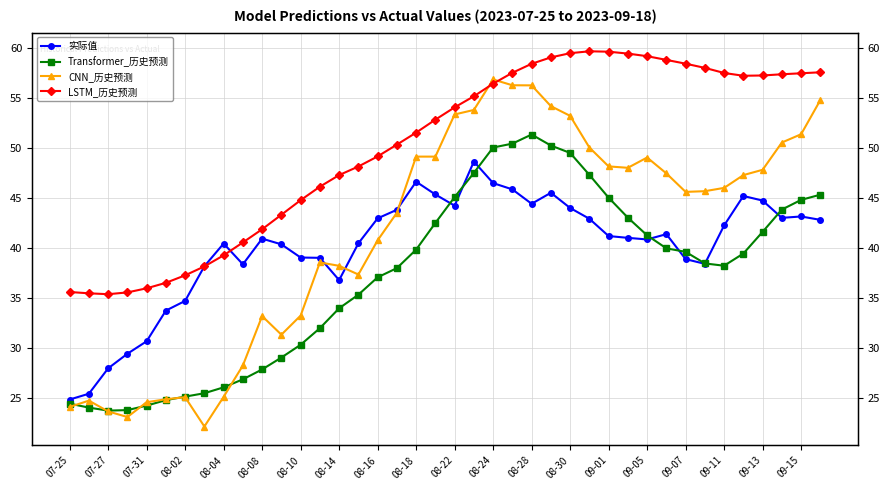

What is the difference between the CNN_历史预测 values at 07-25 and 08-24?

32.8